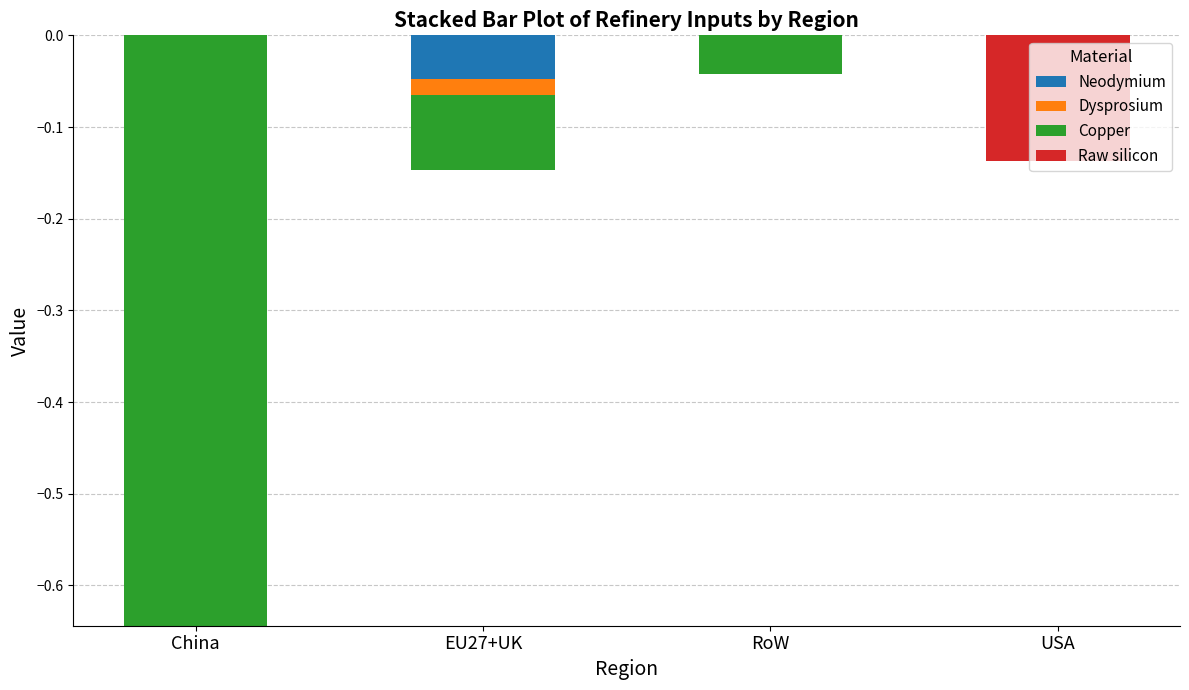

Between RoW and USA, which is larger?

RoW